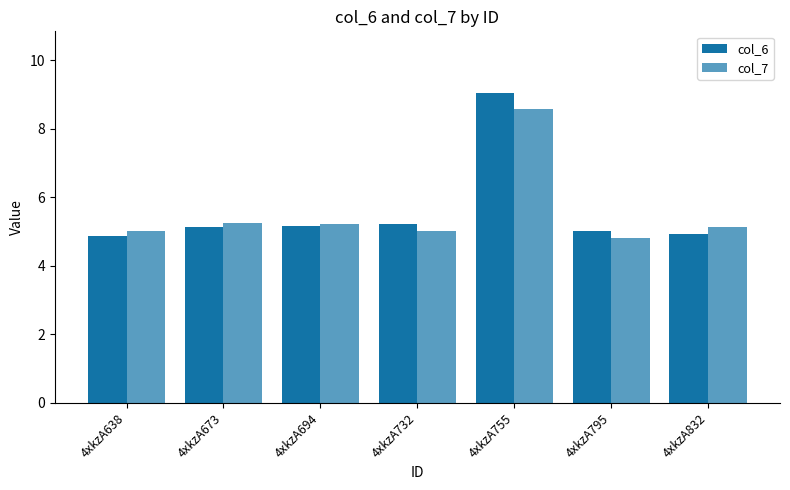

Count the number of categories in the chart.

7